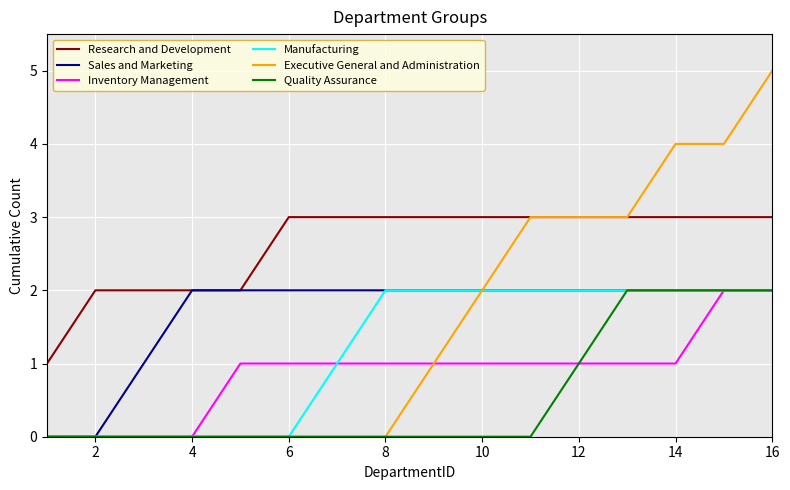

What is the greatest value displayed?

5